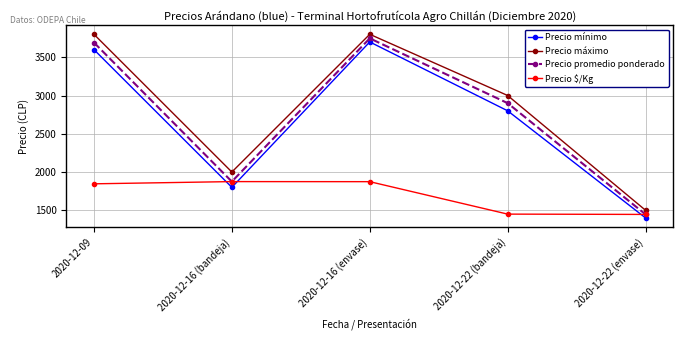

True or false: Precio máximo and Precio mínimo intersect in this chart.

False